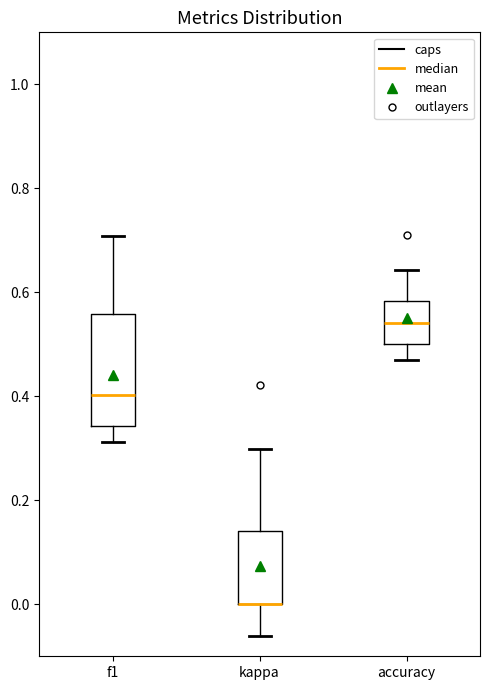

Reading left to right, read every box against the y-axis: the position of its median line, the range the box covers, and the ends of its whiskers. The values are not printed on the chart, so give them approximately, as read against the axis.

f1: median 0.40, box 0.34 to 0.56, whiskers 0.32 to 0.70
kappa: median 0.00 (drawn on the box's lower edge), box 0.00 to 0.14, whiskers -0.06 to 0.30
accuracy: median 0.54, box 0.50 to 0.58, whiskers 0.46 to 0.64